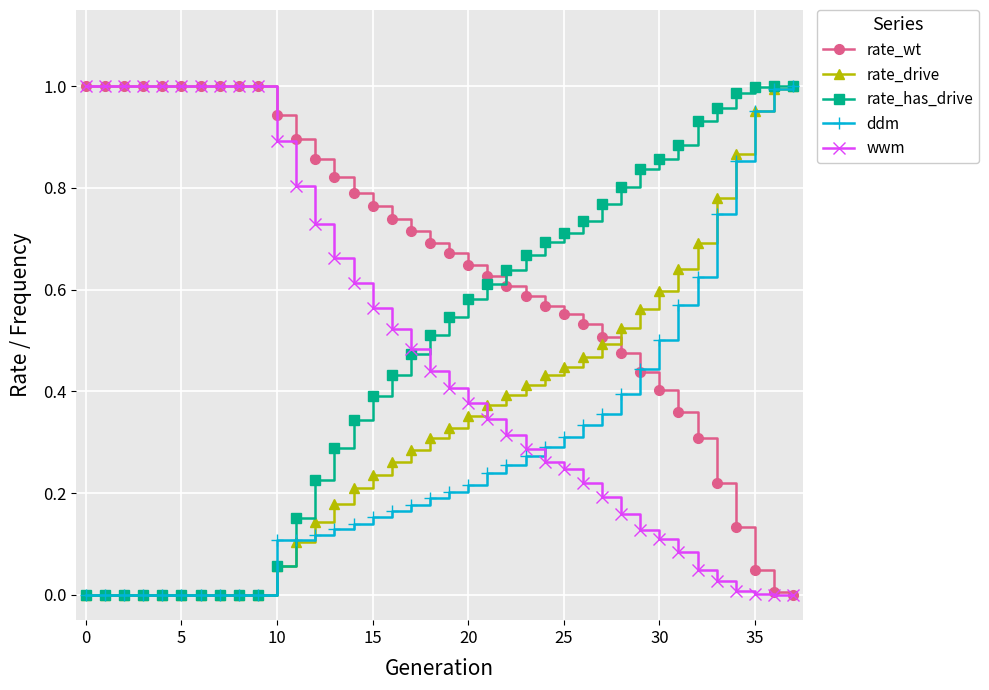

Which series has the largest total across all categories?

rate_wt